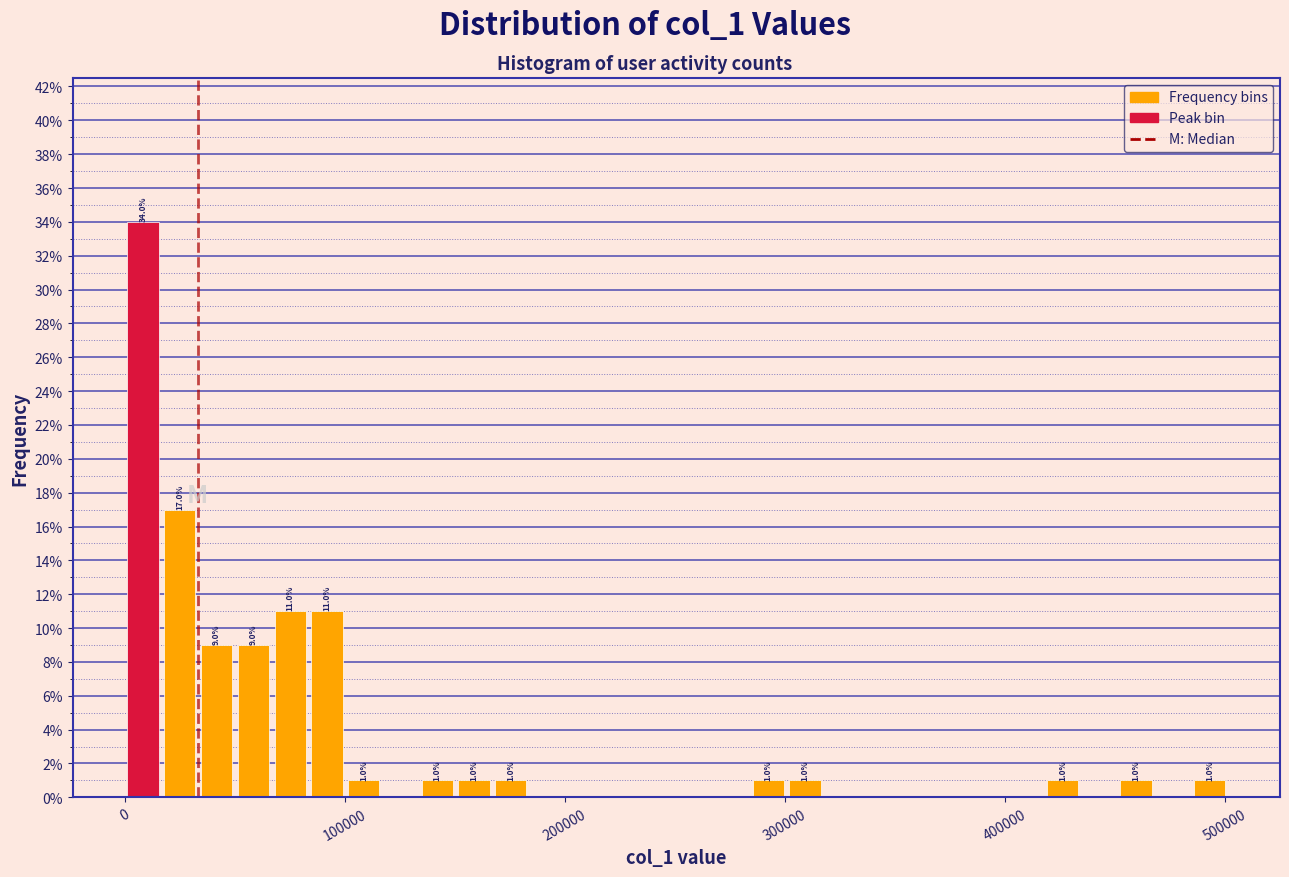

Around what value on the x-axis is the tallest bar? Give the approximate position of its centre, as read against the axis.

10000